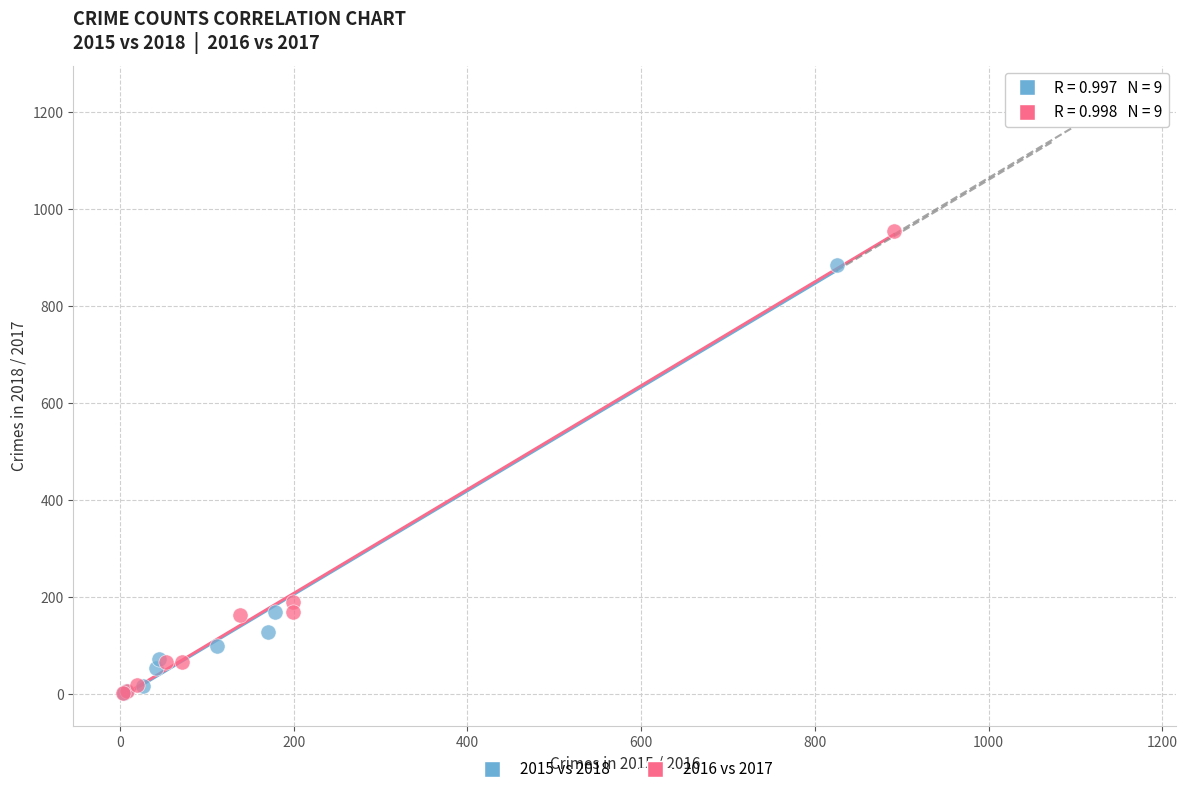

Which series contains the highest Y value?

2016 vs 2017